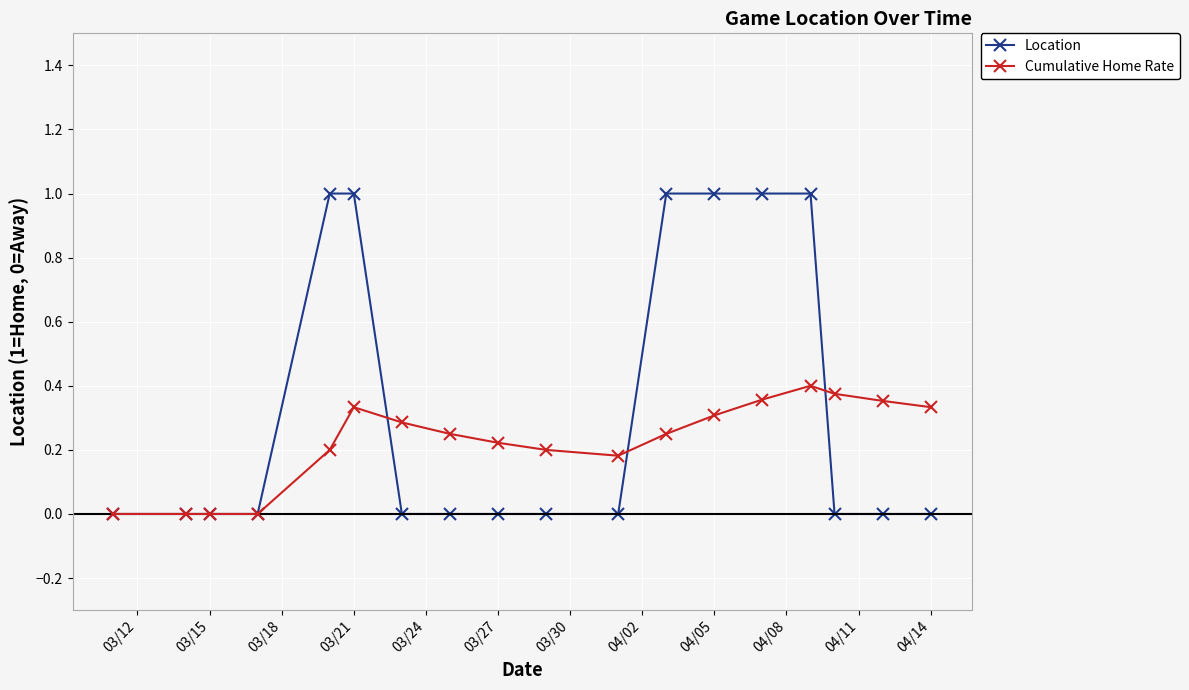

What is the difference between the maximum and second lowest values in the Location series?

1.0